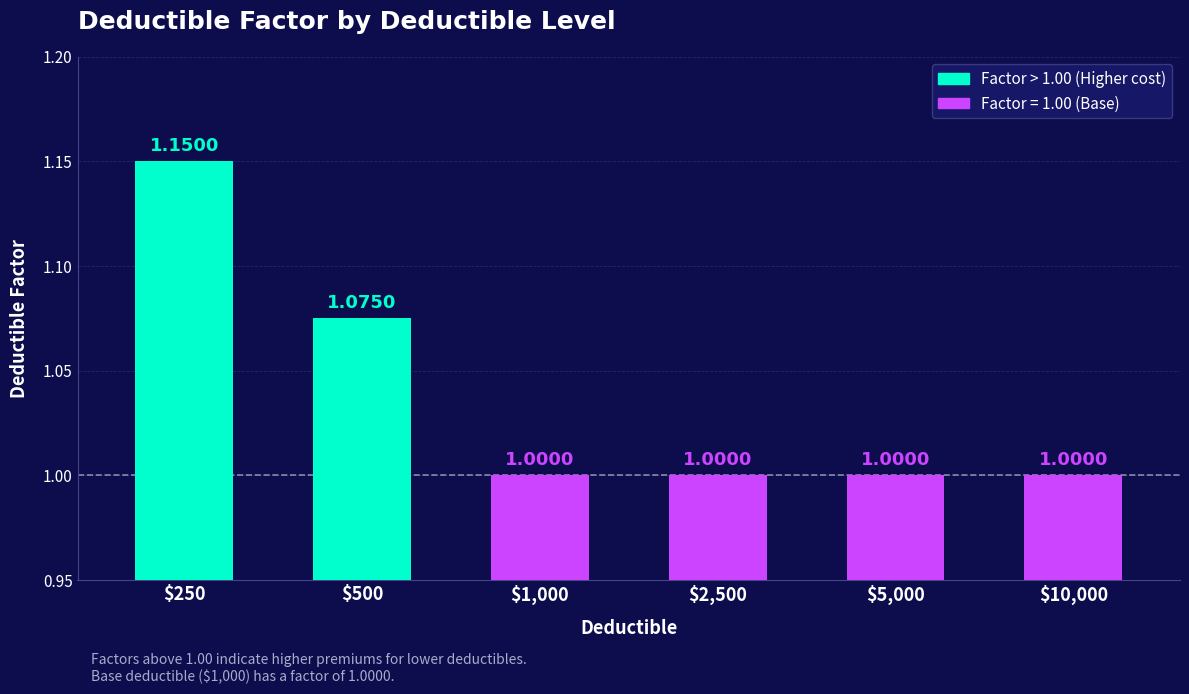

What value does the data have at $1,000?

1.0